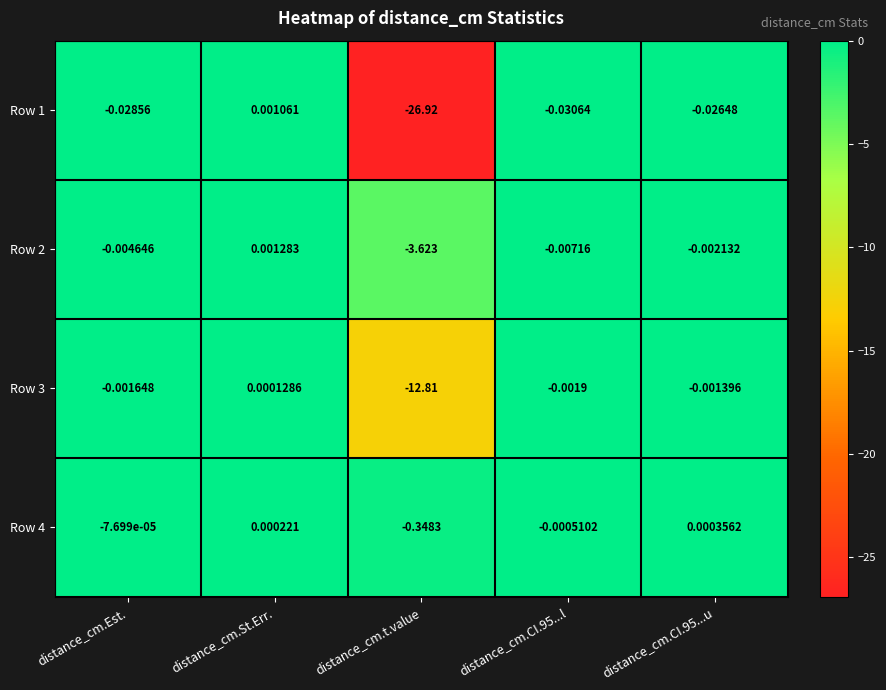

How many data points does each series have?

5